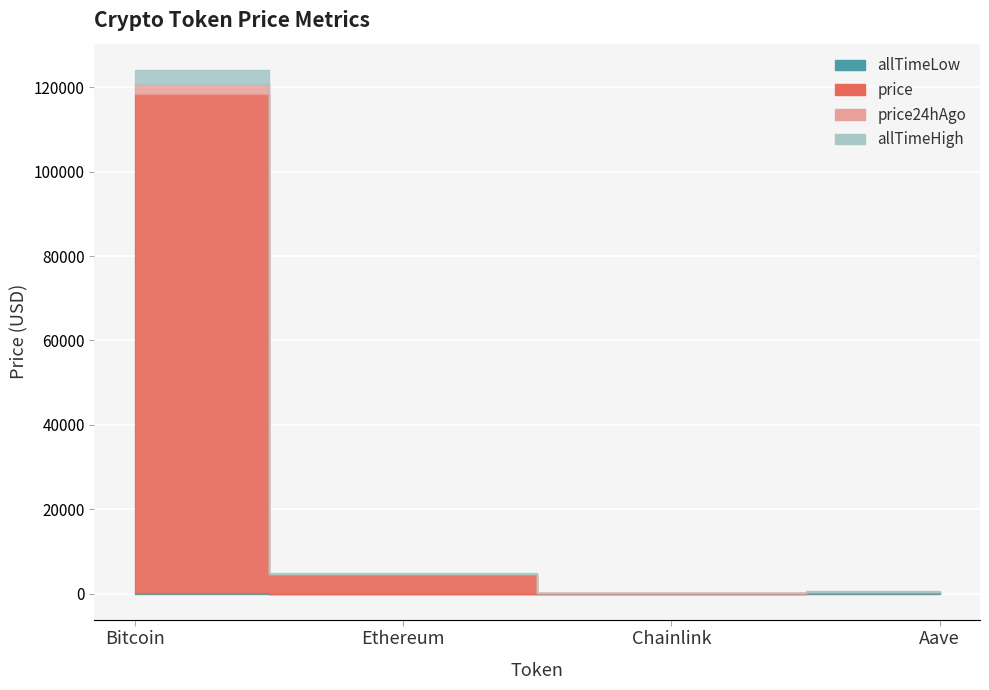

What is the value of the allTimeHigh point at the 3rd from the left?

52.7